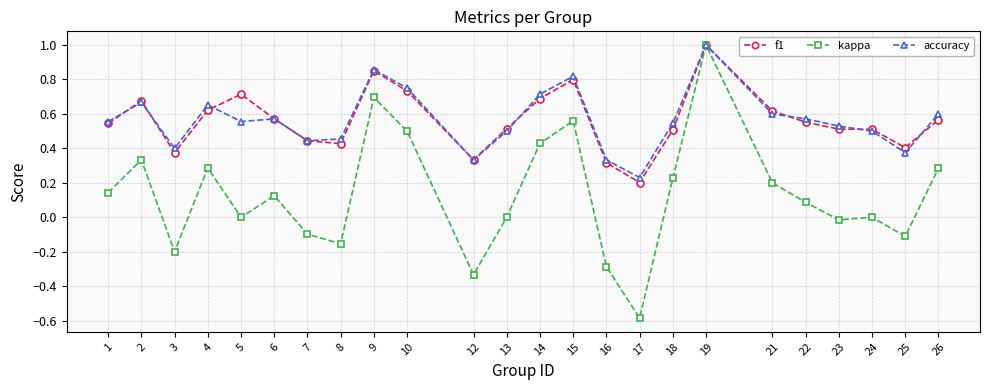

Between 8 and 18, which series saw the biggest shift?

kappa